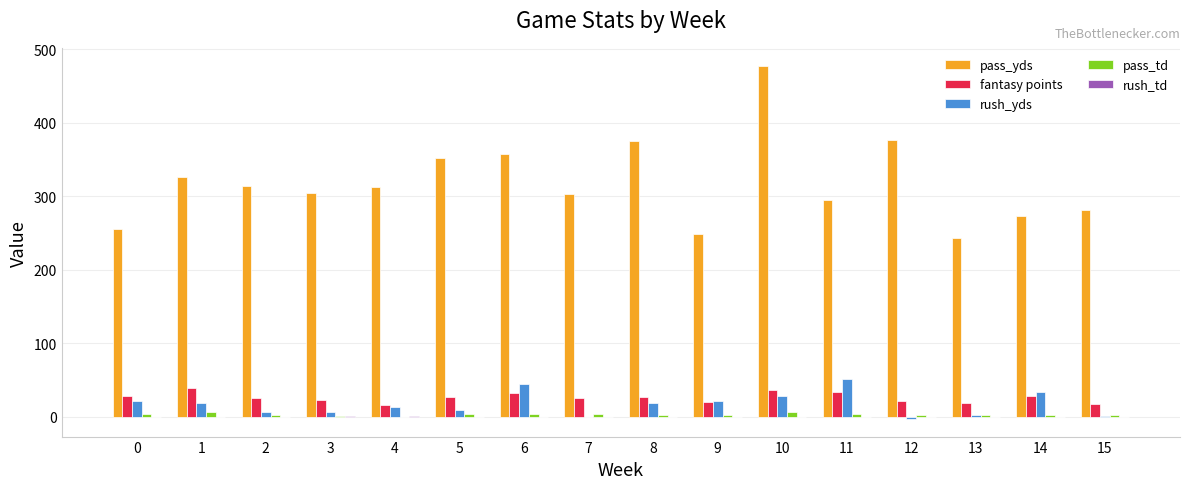

The pass_yds series shows 377.0 at 12. True or false?

True